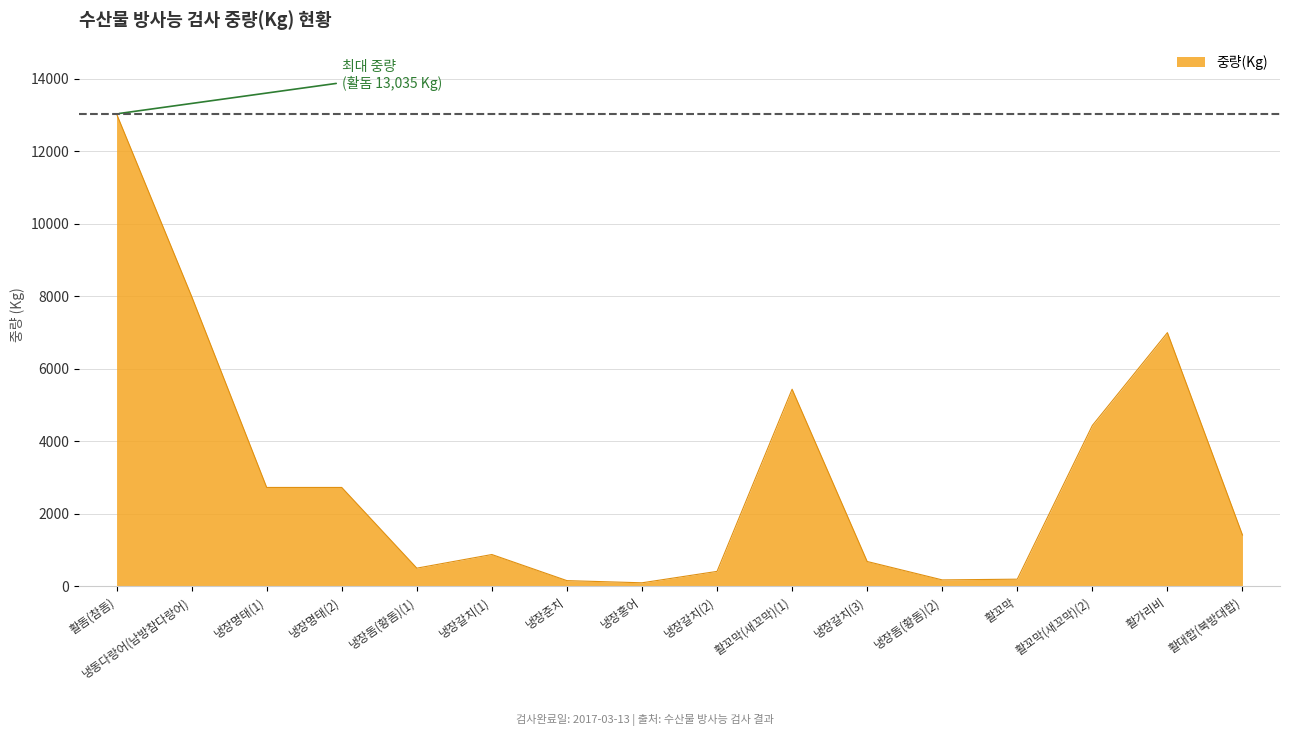

Between 냉장홍어 and 냉장갈치(2), which is larger?

냉장갈치(2)